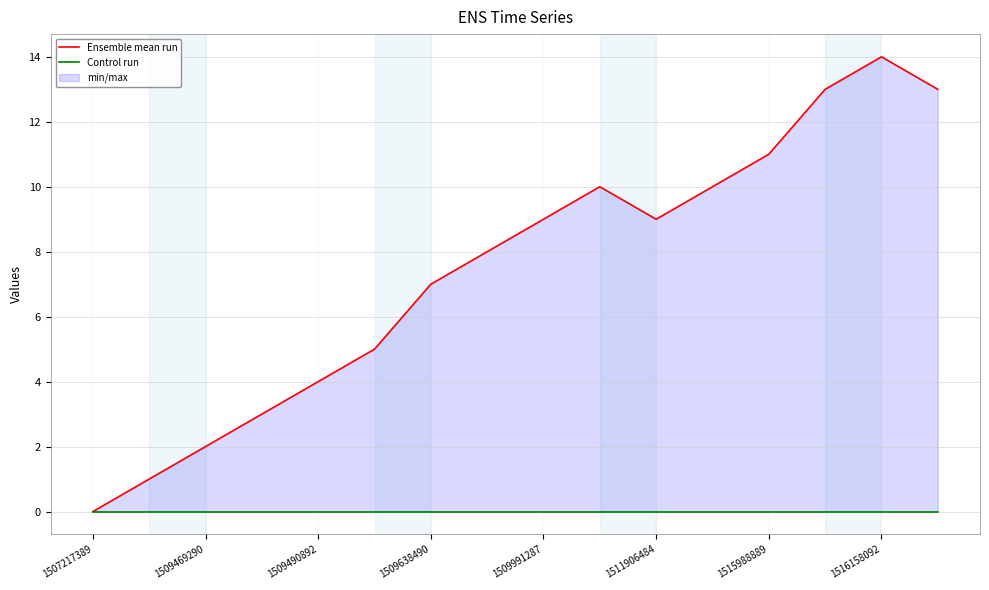

Which series has the widest spread of values?

Ensemble mean run